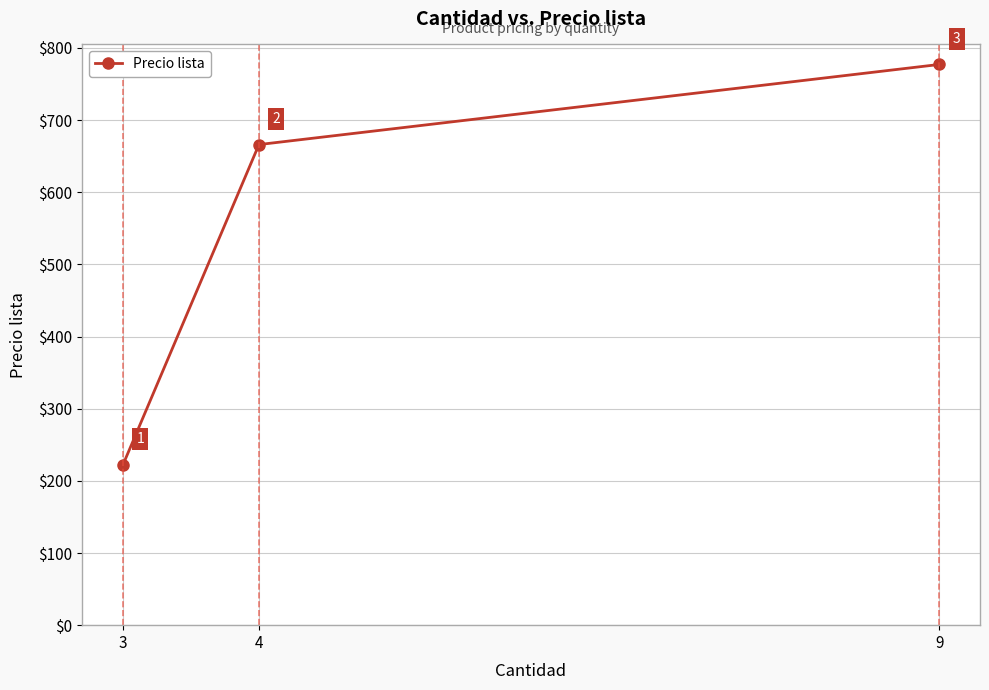

What is the value of the 2nd point from the left?

666